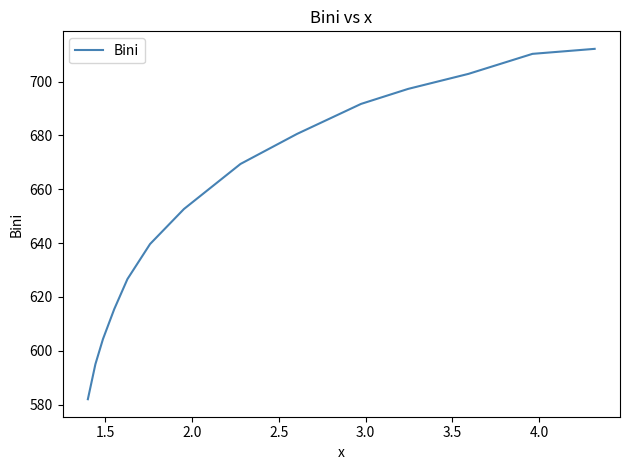

Is this an area chart (filled region under the line)?

No